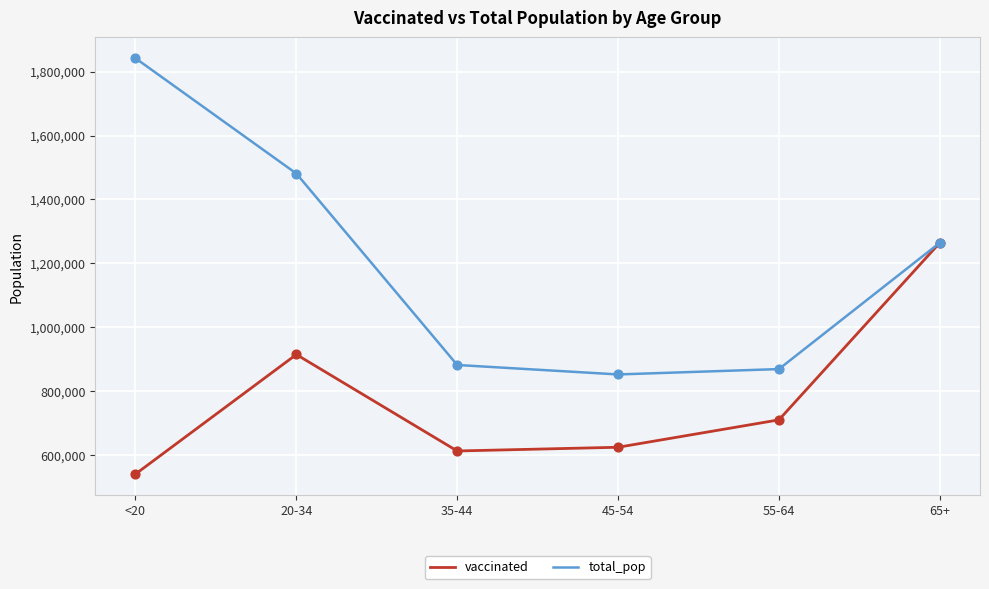

Which series has the largest total across all categories?

total_pop